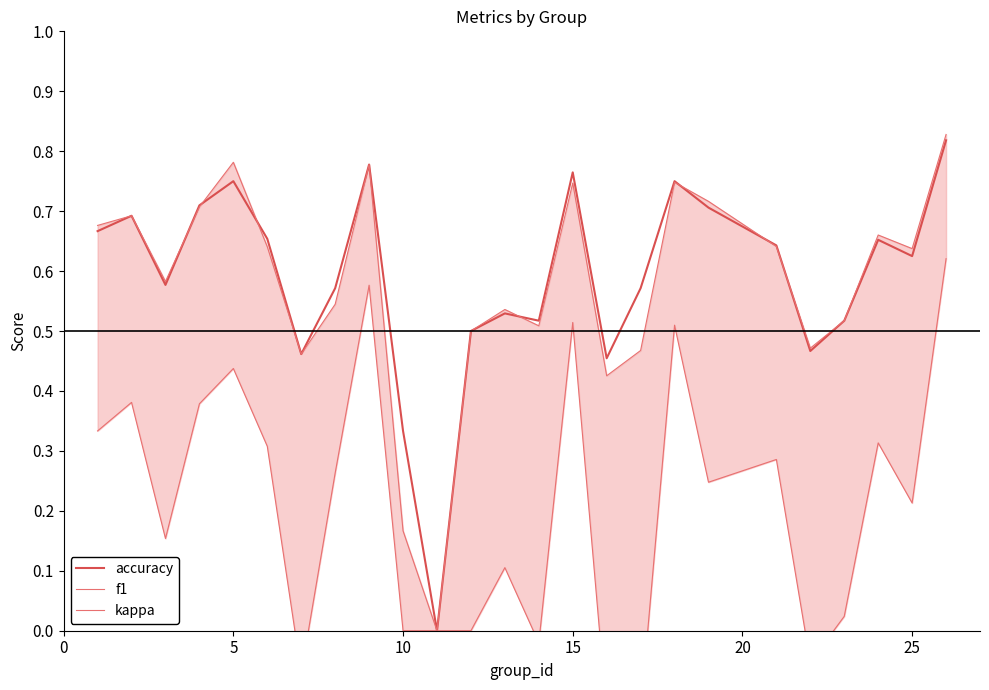

What is the difference between the second highest and second lowest values in the f1 series?

0.6